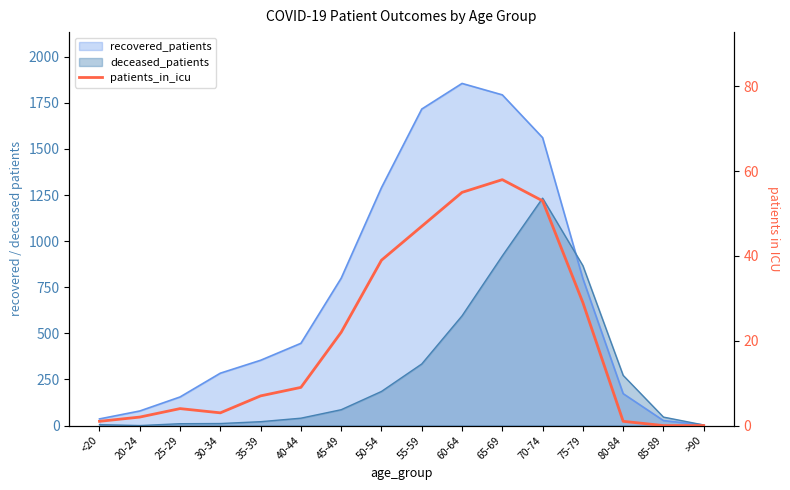

At which category does the chart reach its minimum across all series?

85-89